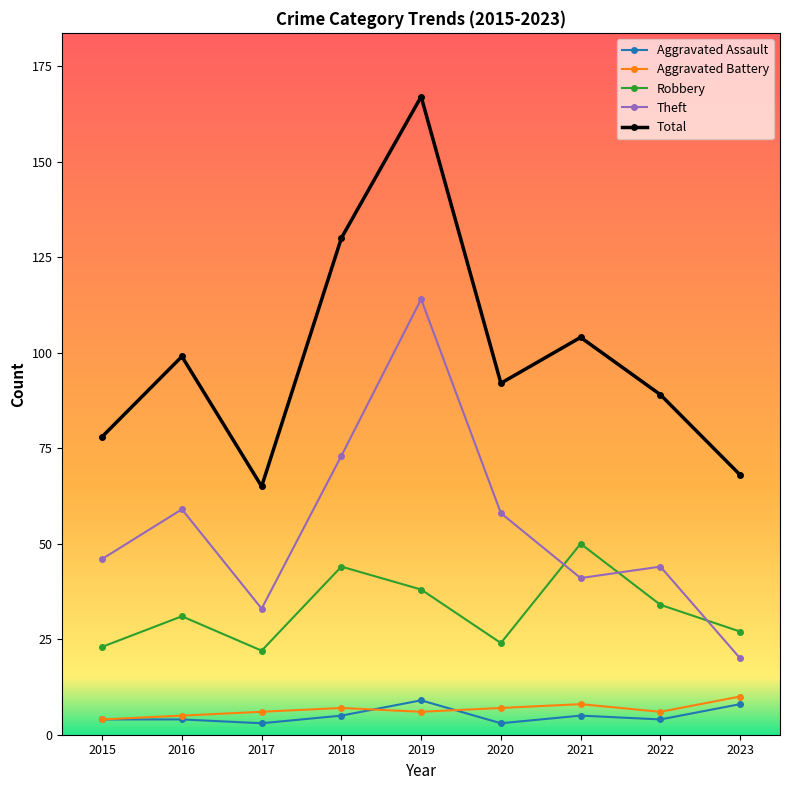

The Aggravated Battery series shows 8 at 2021. True or false?

True